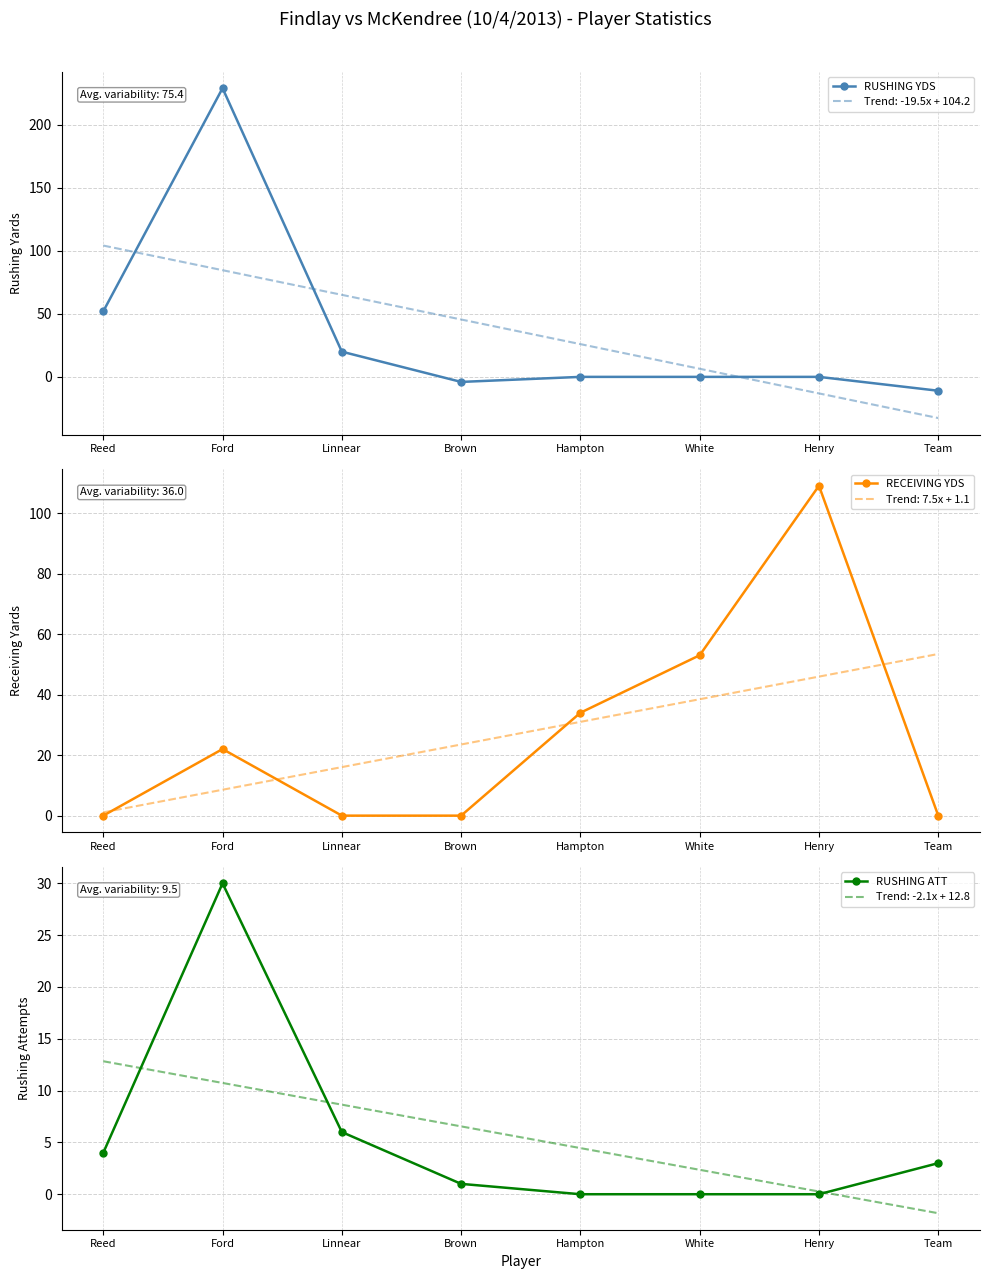

Is the value of RUSHING ATT at Brown greater than the value of RUSHING YDS at White?

Yes